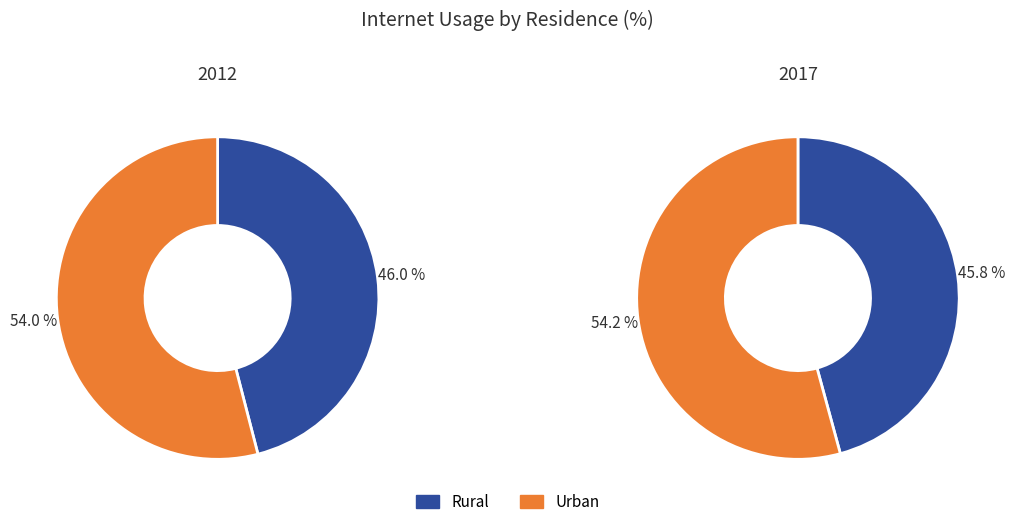

Count the number of slices in the pie.

4